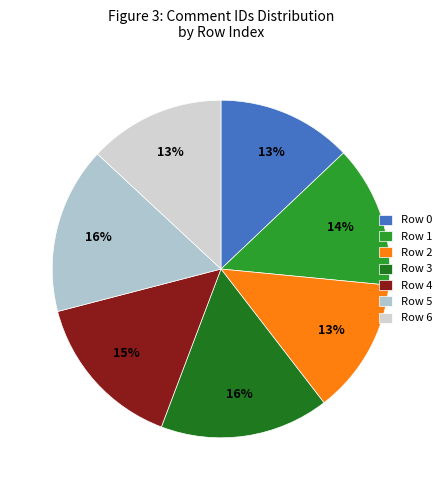

Is it true that Row 5 is 16% of the pie?

True